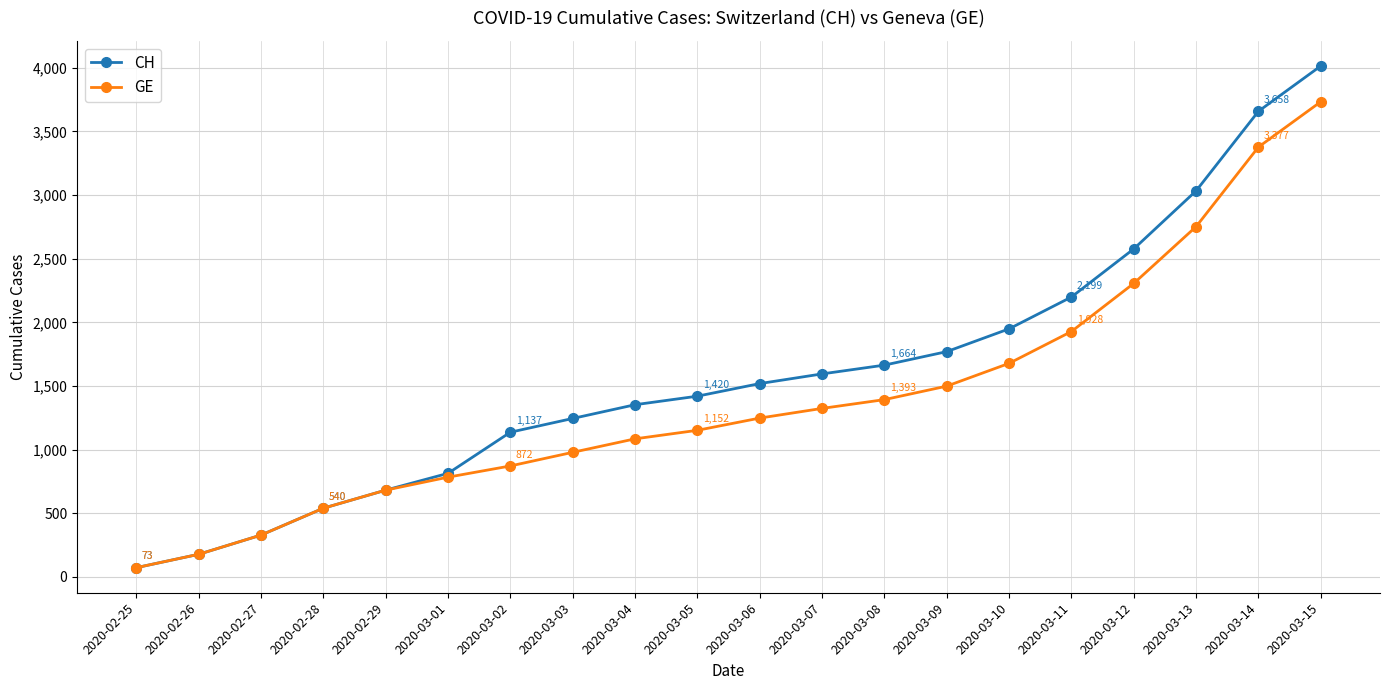

Does the chart have visible grid lines?

Yes